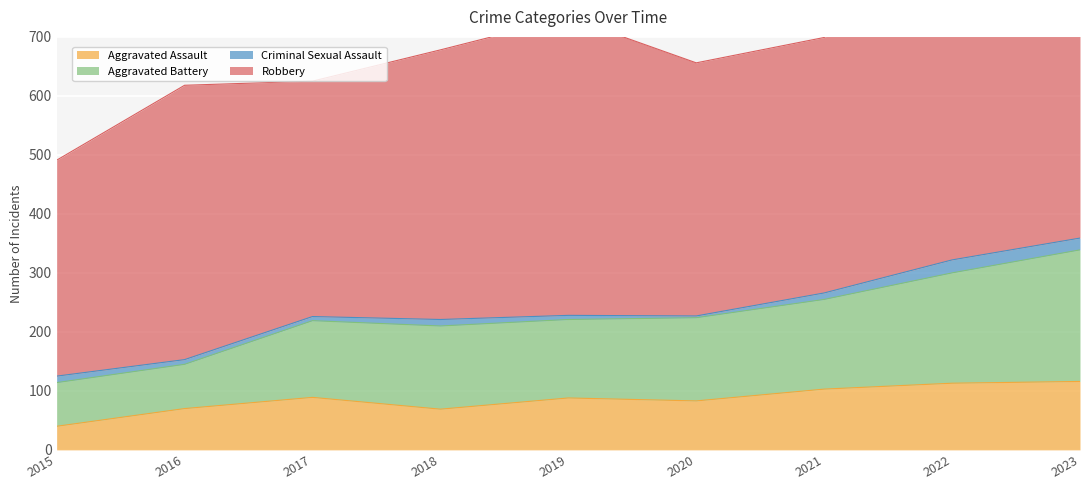

Is the value of Aggravated Assault at 2022 greater than the value of Aggravated Battery at 2021?

No